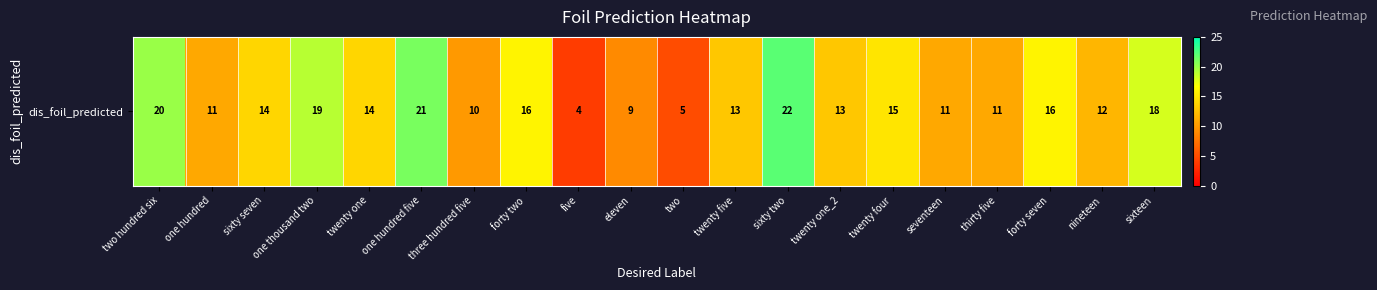

Rank the categories by value from highest to lowest.

sixty two, one hundred five, two hundred six, one thousand two, sixteen, forty two, forty seven, twenty four, sixty seven, twenty one, twenty five, twenty one_2, nineteen, one hundred, seventeen, thirty five, three hundred five, eleven, two, five